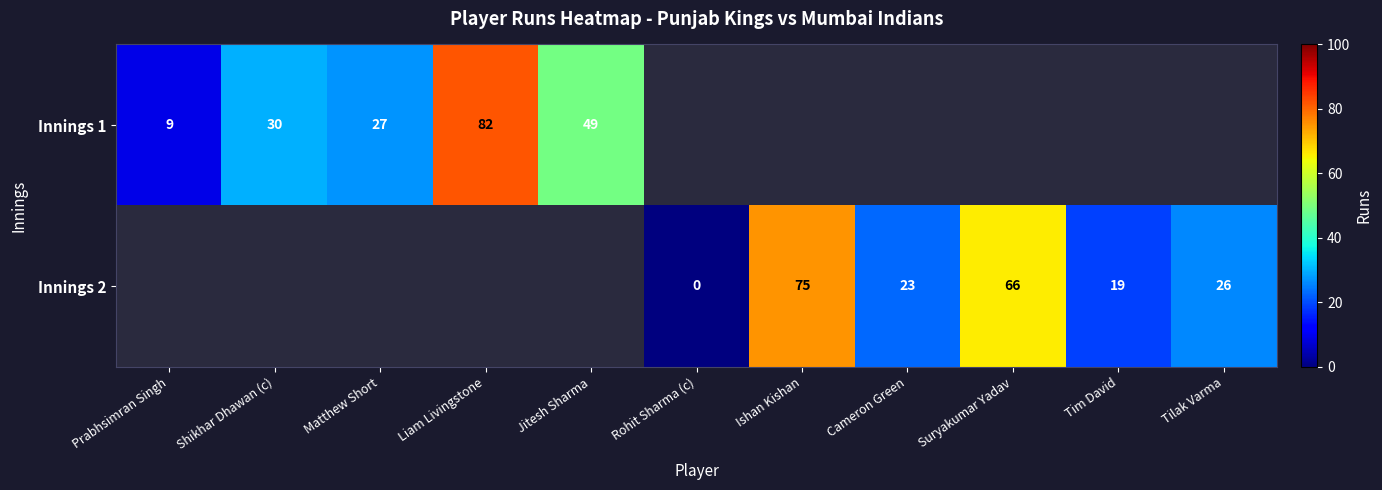

Rank the series by their maximum value, from highest to lowest.

Innings 1, Innings 2